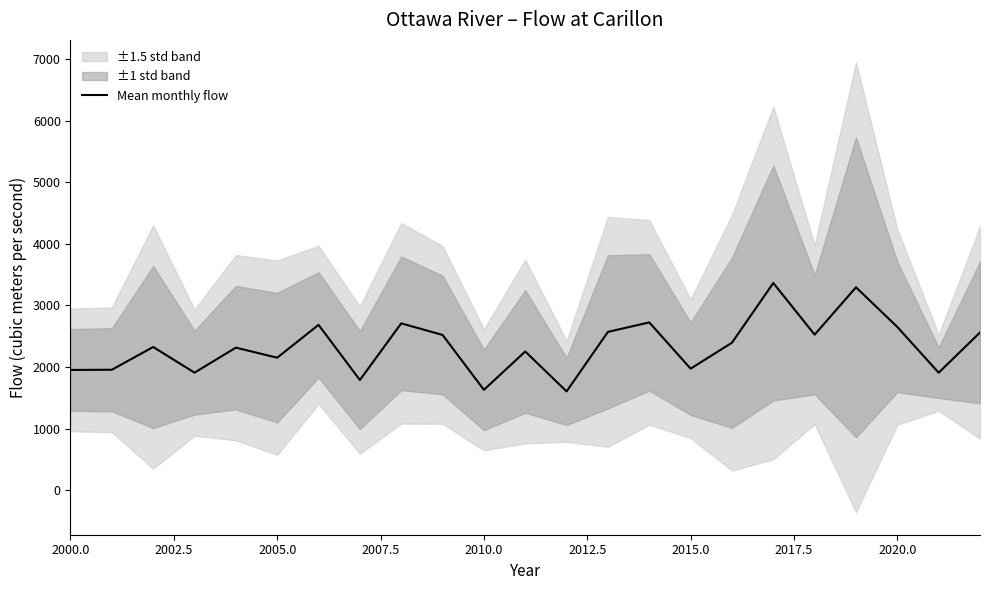

Is it true that Mean monthly flow equals 3207.6 at 2005.0?

False